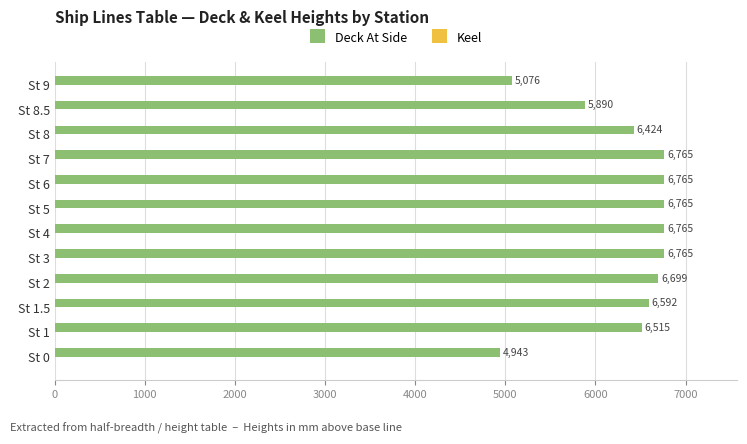

Are the bars grouped side by side (vs. stacked)?

No